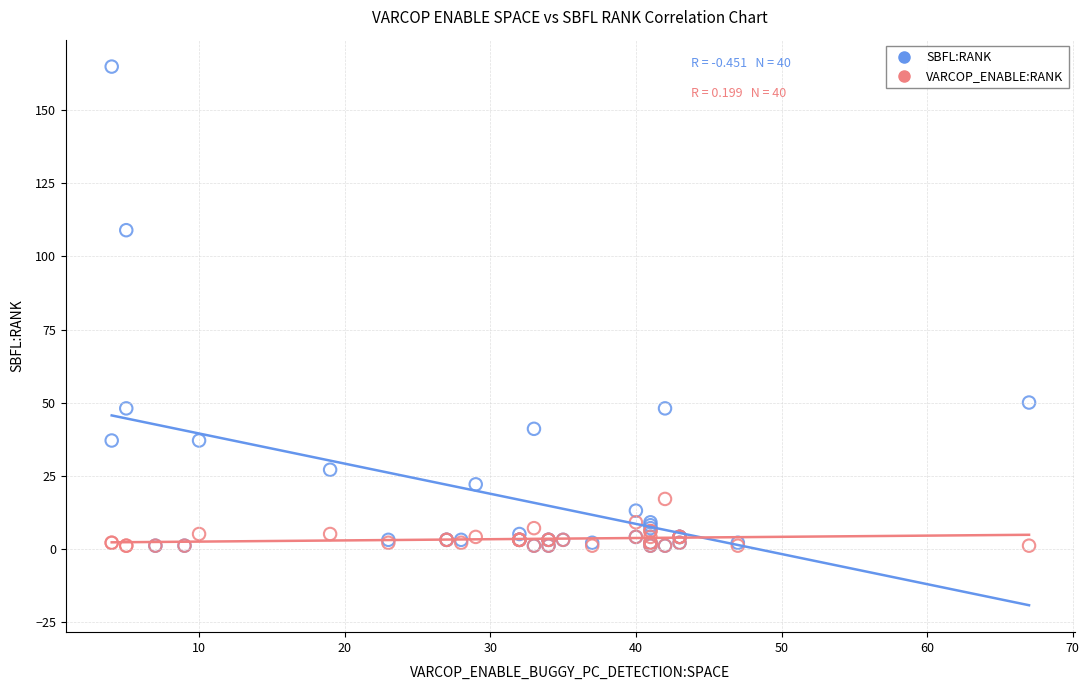

Across all series, what Y value is closest to 83?

109